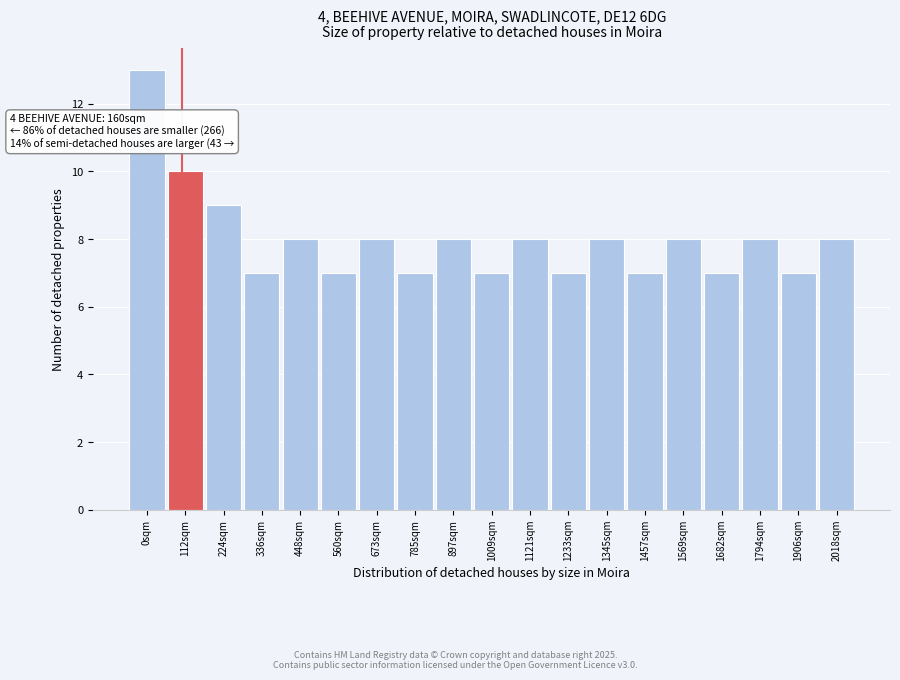

Reading left to right, transcribe all the data shown in this chart.

0sqm=13	112sqm=10	224sqm=9	336sqm=7	448sqm=8	560sqm=7	673sqm=8	785sqm=7	897sqm=8	1009sqm=7	1121sqm=8	1233sqm=7	1345sqm=8	1457sqm=7	1569sqm=8	1682sqm=7	1794sqm=8	1906sqm=7	2018sqm=8